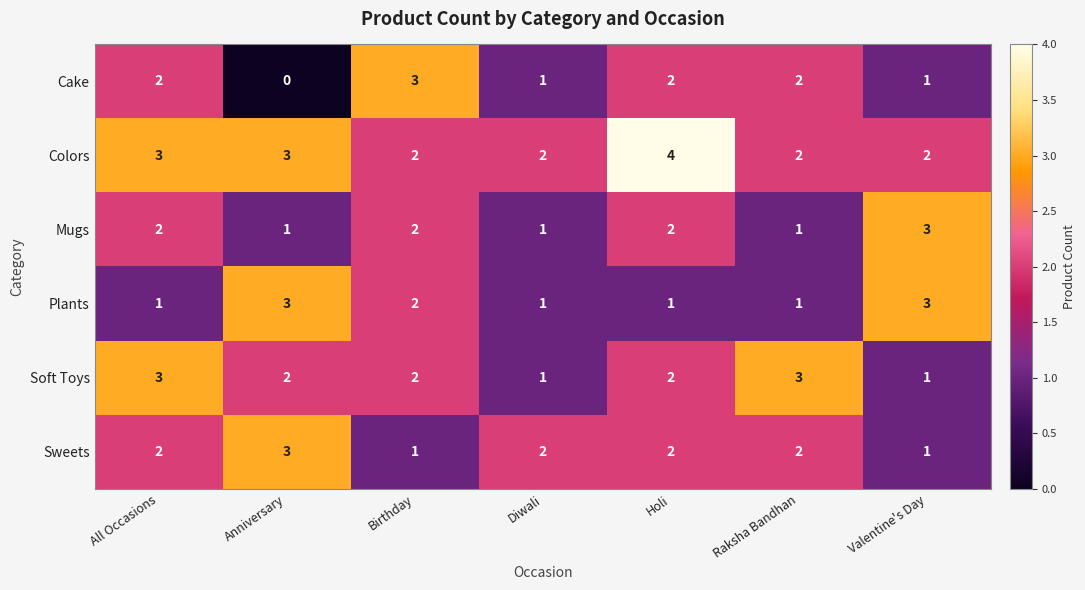

Is the value of Plants at Holi greater than the value of Colors at Valentine's Day?

No